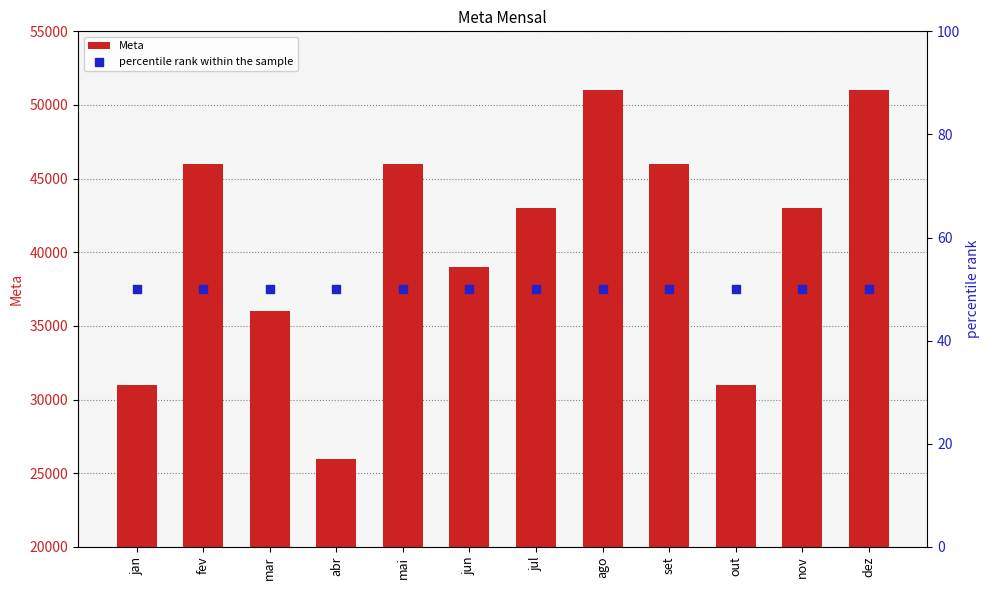

Which series has the largest total across all categories?

Meta